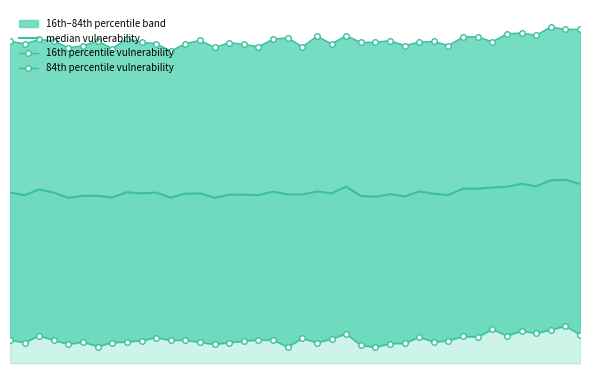

True or false: 84th percentile vulnerability and 16th percentile vulnerability cross at least once.

False